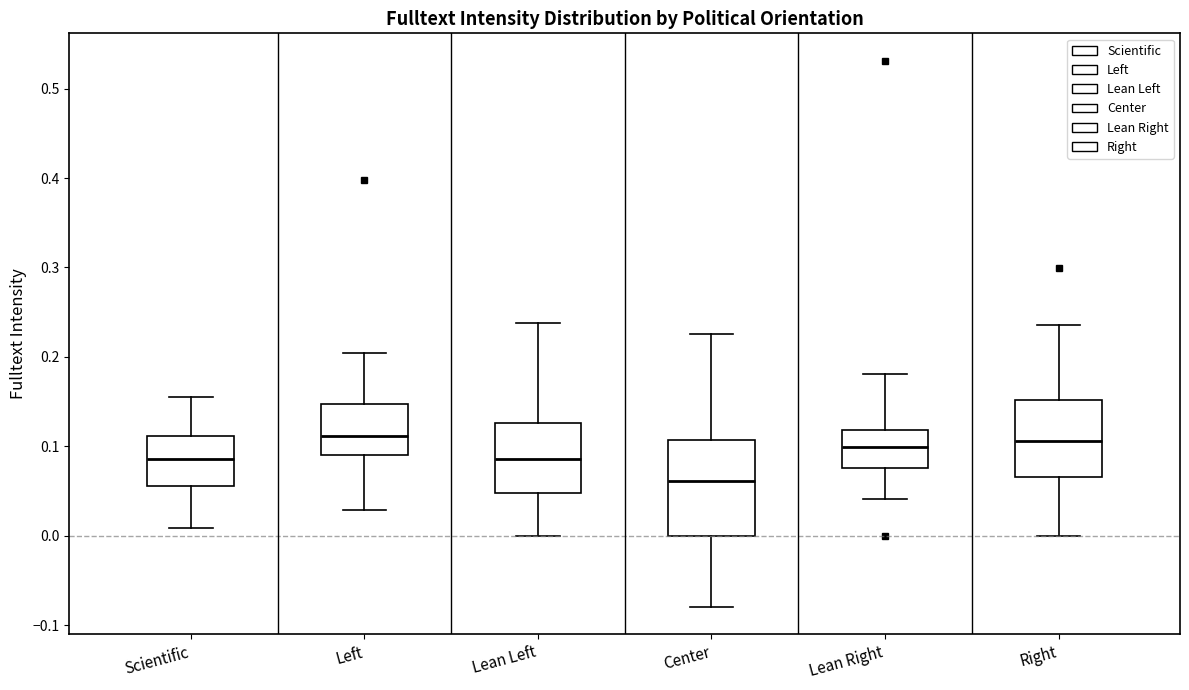

Which box is the tallest, from its lower edge to its upper edge?

Center